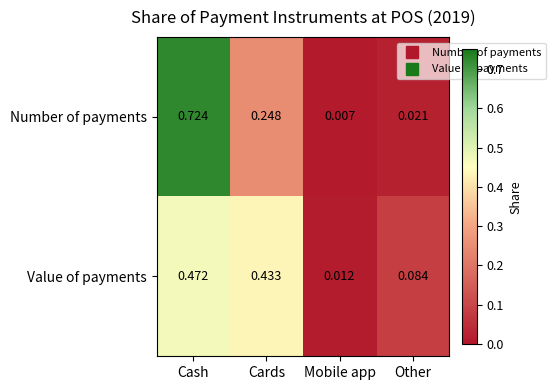

At which label is Value of payments closest to 0?

Mobile app